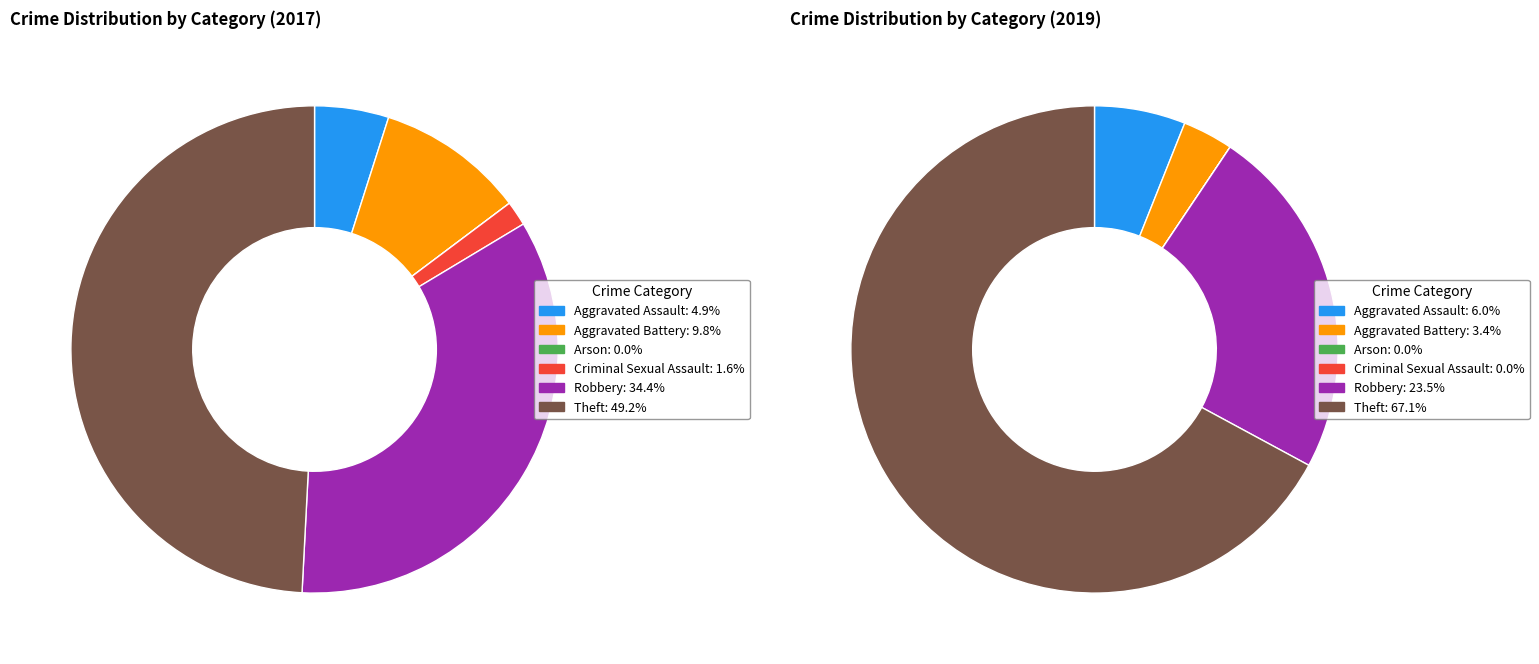

Which has a higher value, 4 or 3?

4